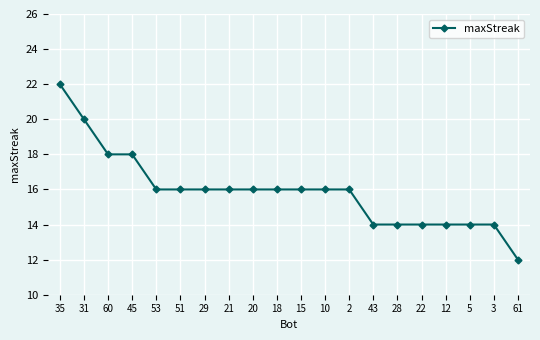

At which category does the chart reach its minimum across all series?

61